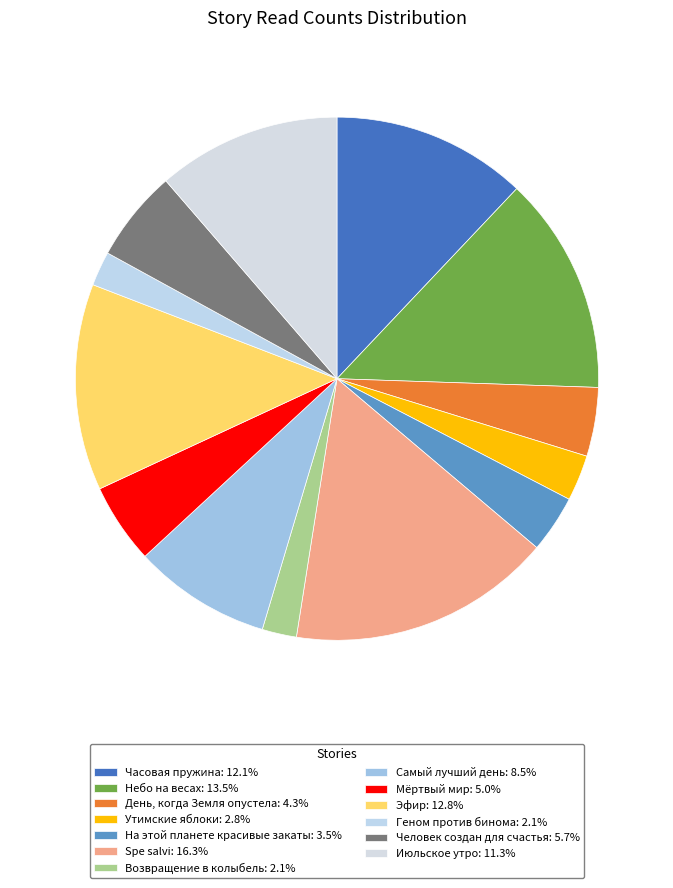

Rank the categories by value from highest to lowest.

Spe salvi, Небо на весах, Эфир, Часовая пружина, Июльское утро, Самый лучший день, Человек создан для счастья, Мёртвый мир, День, когда Земля опустела, На этой планете красивые закаты, Утимские яблоки, Возвращение в колыбель, Геном против бинома